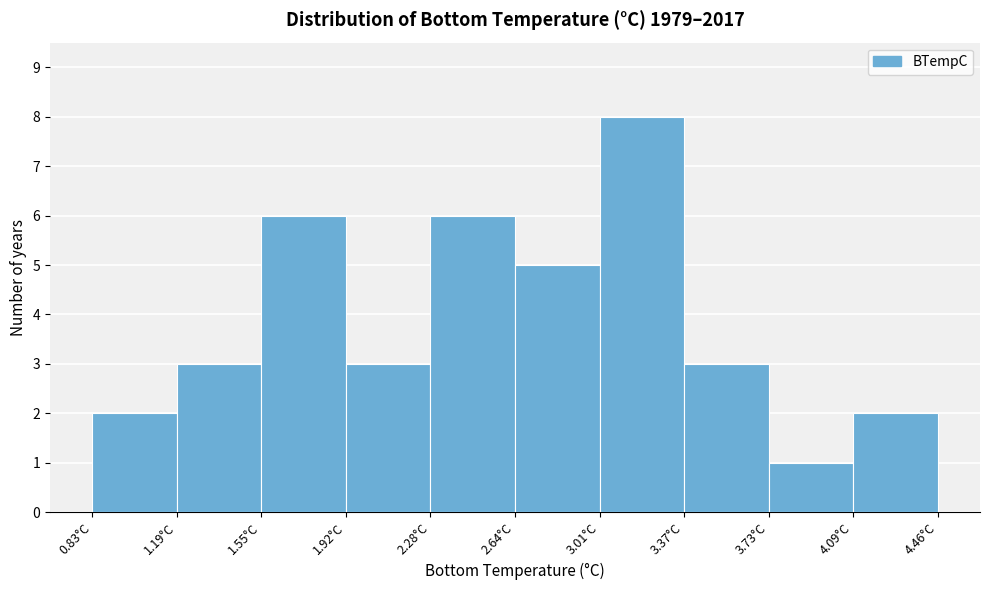

Reading left to right, list every bar in this chart as the range it spans on the x-axis followed by its height. Neither the bar edges nor the heights are printed on the chart, so give them approximately, as read against the axes.

0.85 to 1.20: 2
1.20 to 1.55: 3
1.55 to 1.90: 6
1.90 to 2.30: 3
2.30 to 2.65: 6
2.65 to 3.00: 5
3.00 to 3.35: 8
3.35 to 3.75: 3
3.75 to 4.10: 1
4.10 to 4.45: 2